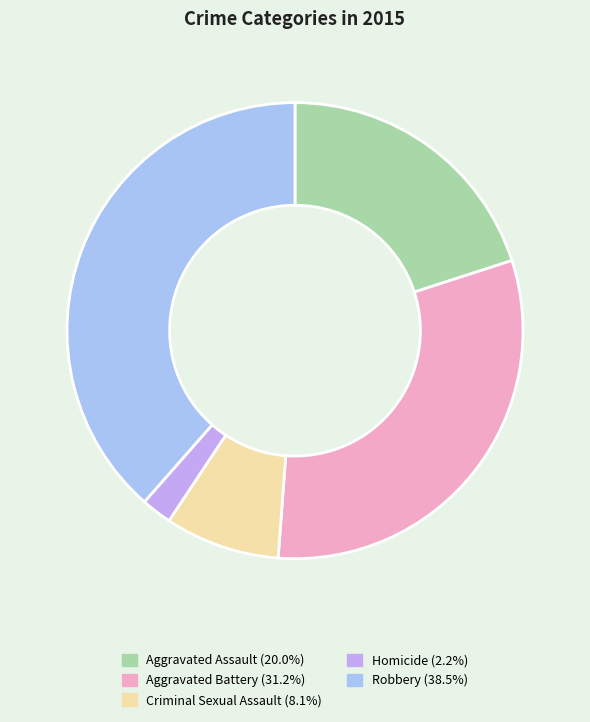

How many slices are in this pie chart?

5